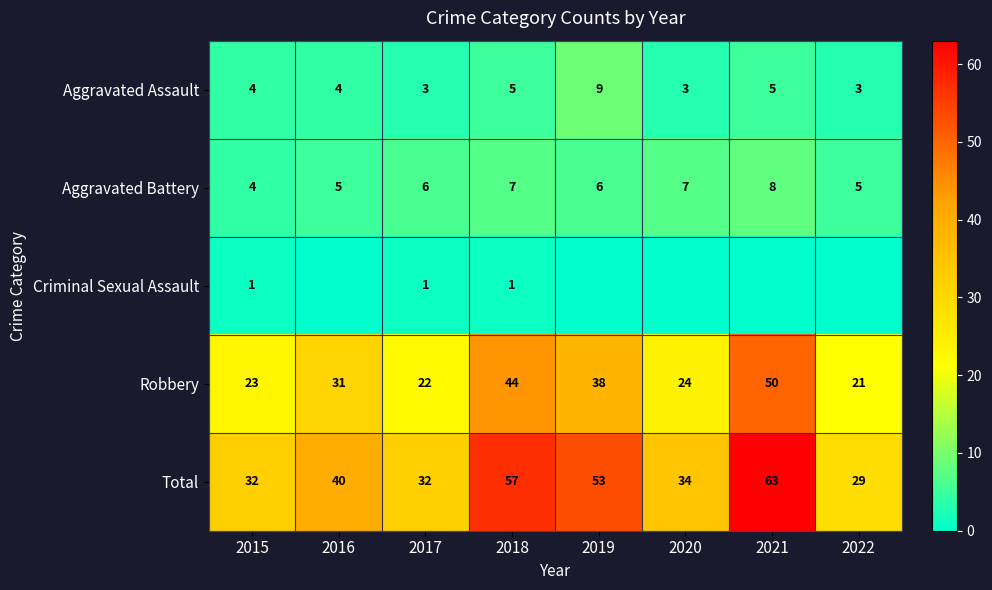

How many series are shown in this chart?

5